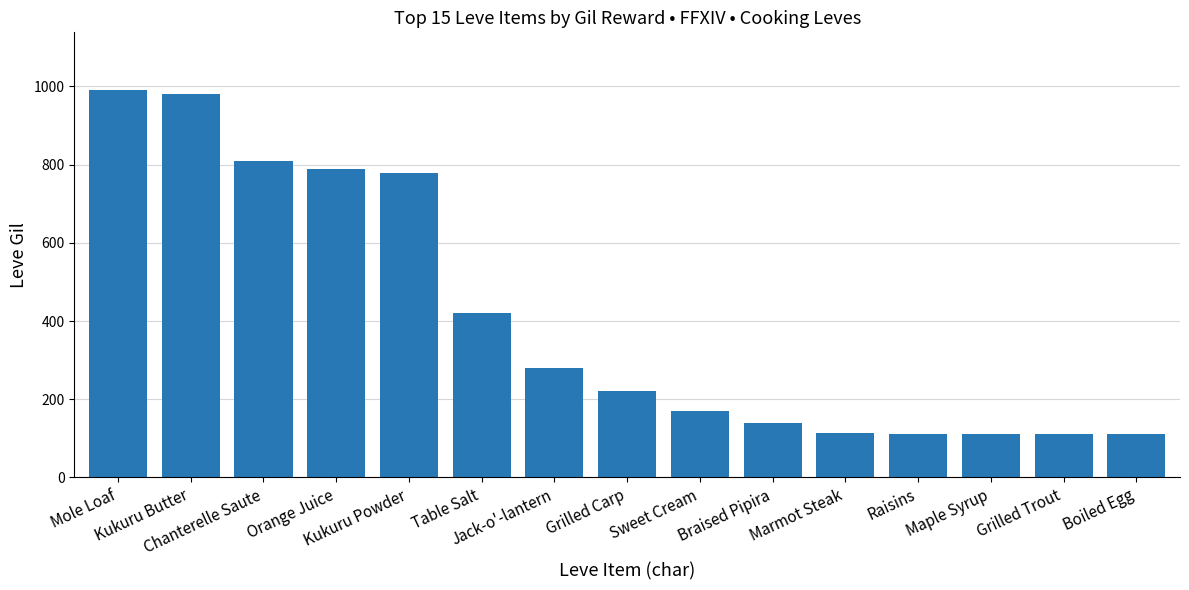

What is the minimum value shown in the chart?

112